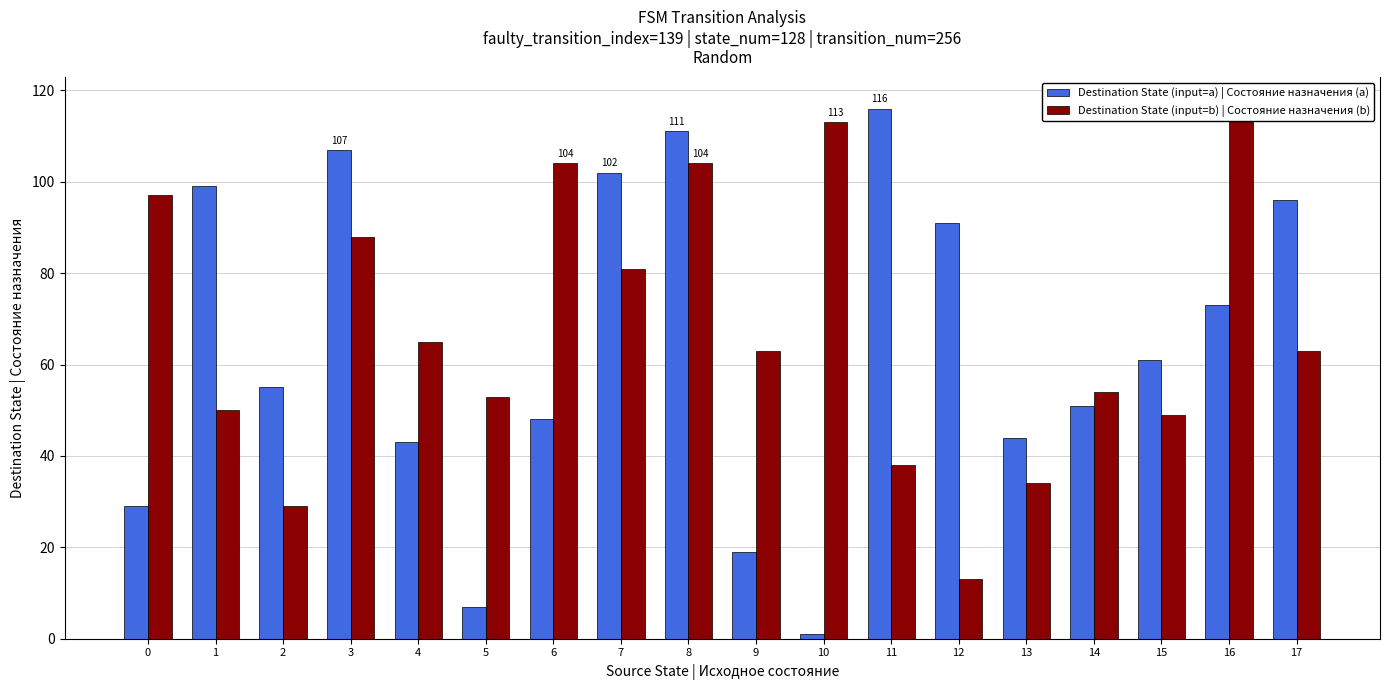

At which category does the chart reach its minimum across all series?

10